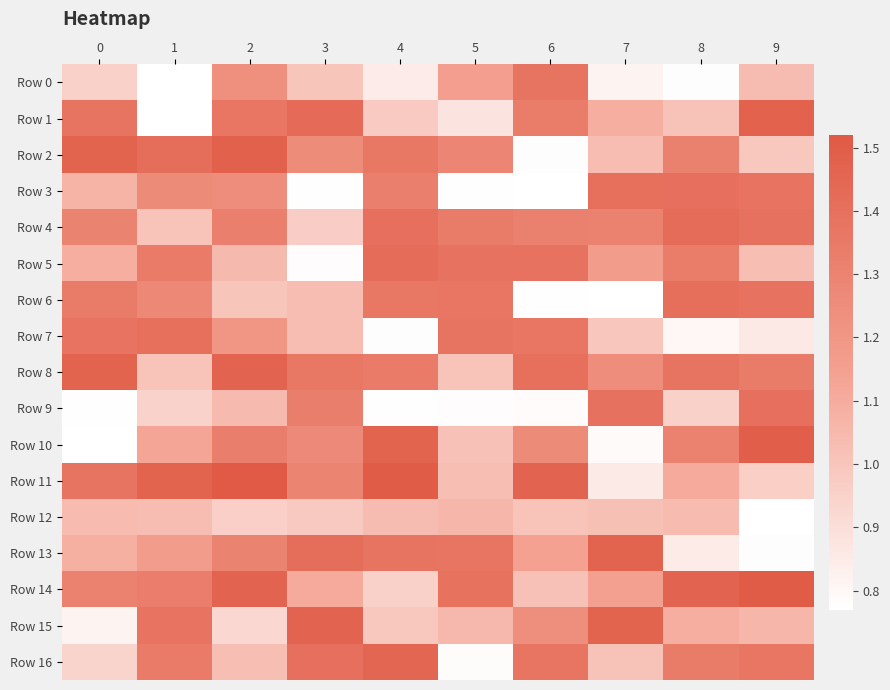

At which category is the sum across all series the highest?

2